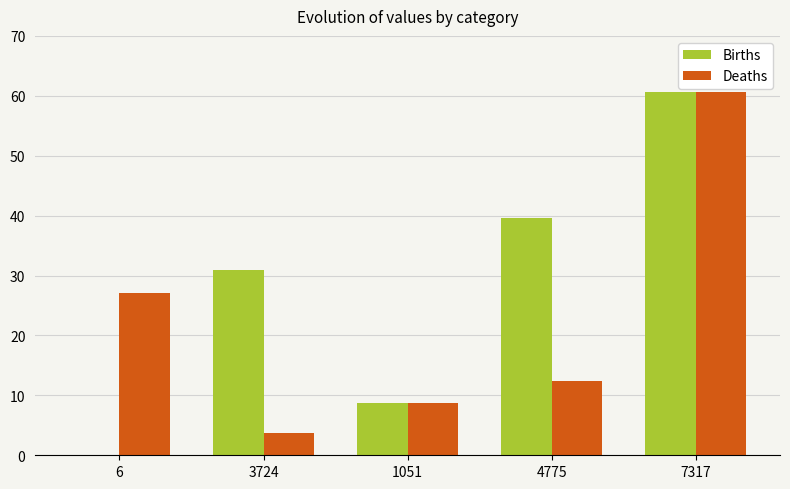

Are the bars grouped side by side (vs. stacked)?

Yes